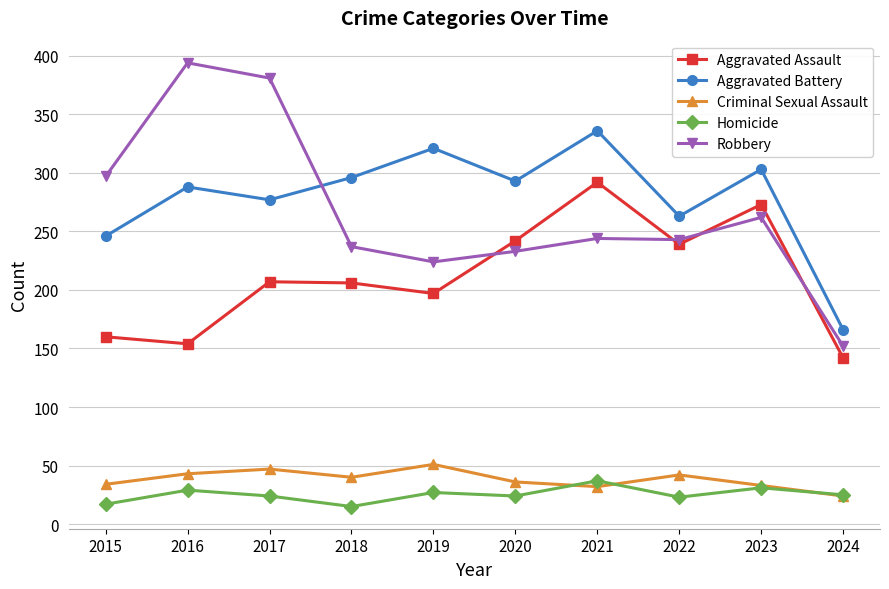

Where is the first local minimum for Aggravated Battery?

2017